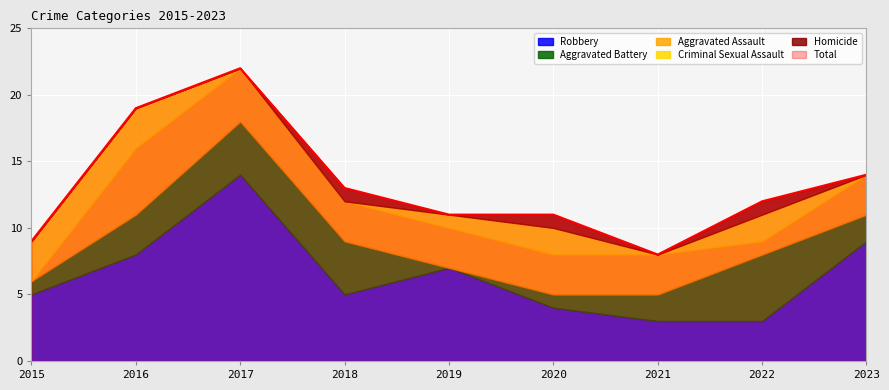

The value of Aggravated Battery at 2023 is 1. True or false?

False